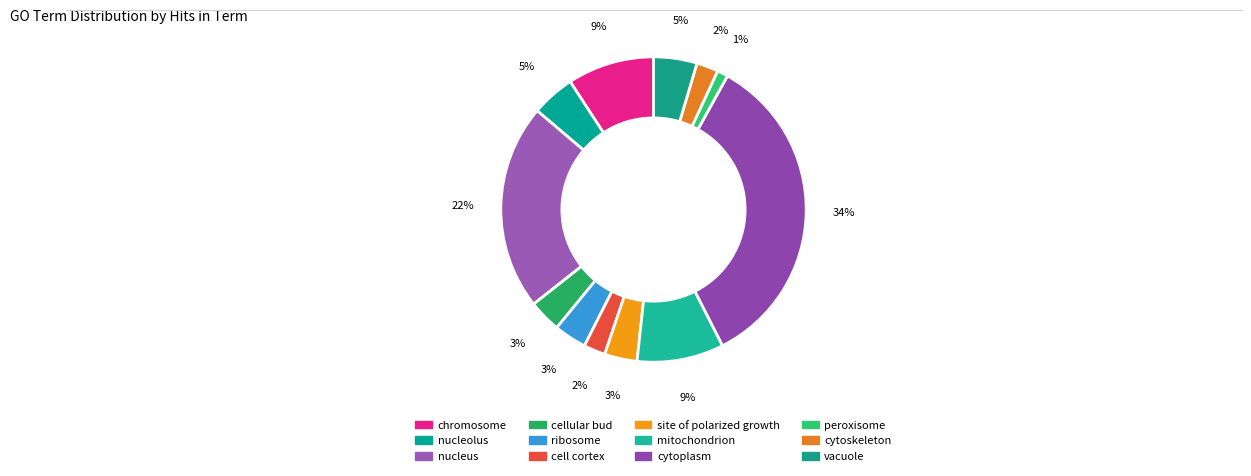

Does cell cortex represent more than half of the total?

No